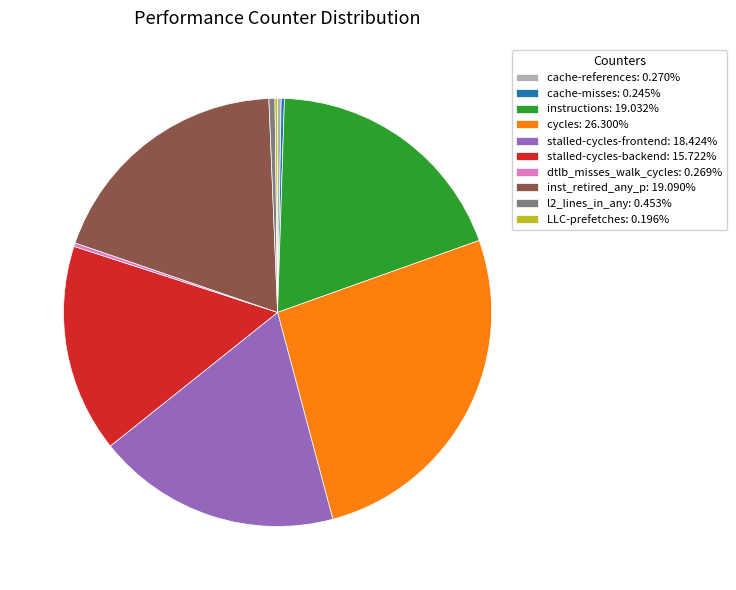

Does cycles: 26.300% represent more than half of the total?

No